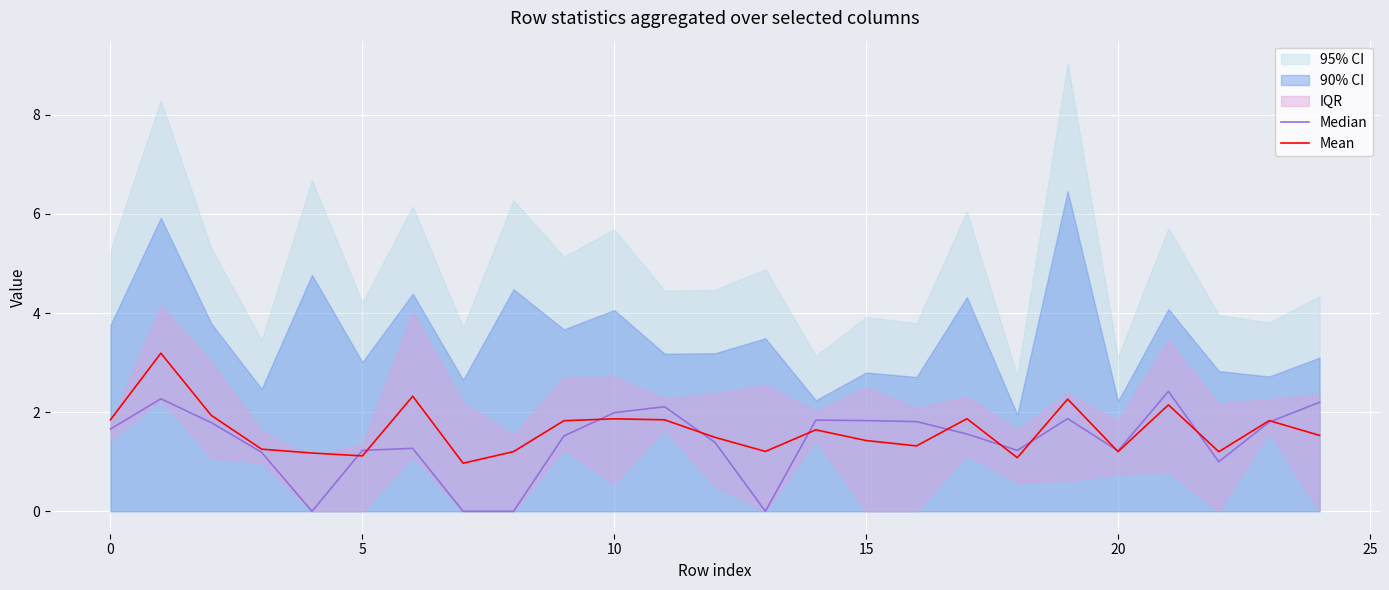

In Mean, how many points are lower than both neighbors (excluding endpoints)?

7